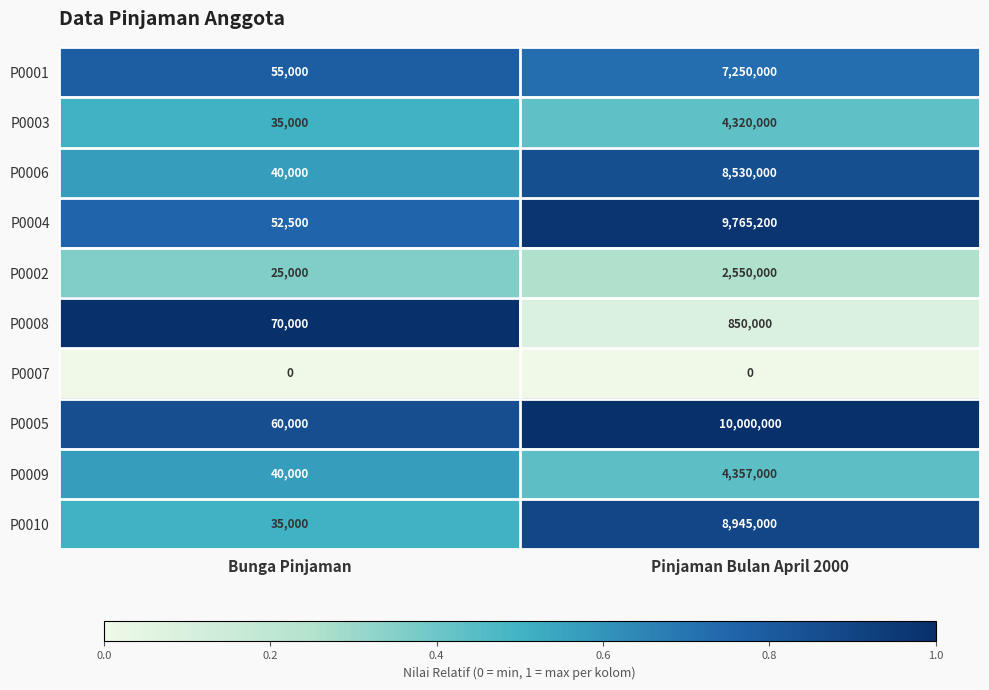

What is the approximate value of P0006 at Pinjaman Bulan April 2000, to the nearest 10?

8530000